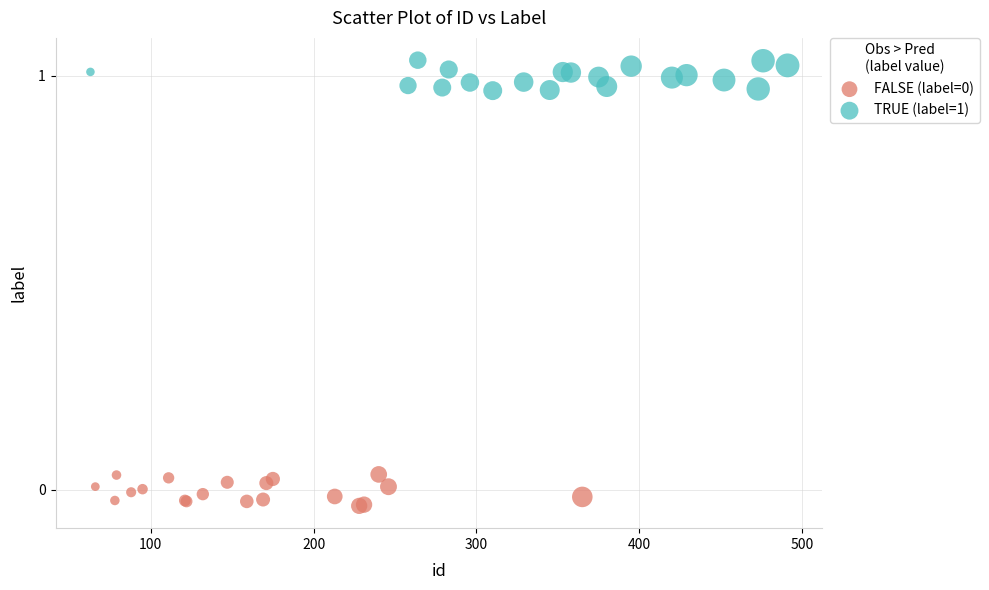

Which series reaches the maximum Y coordinate?

TRUE (label=1)